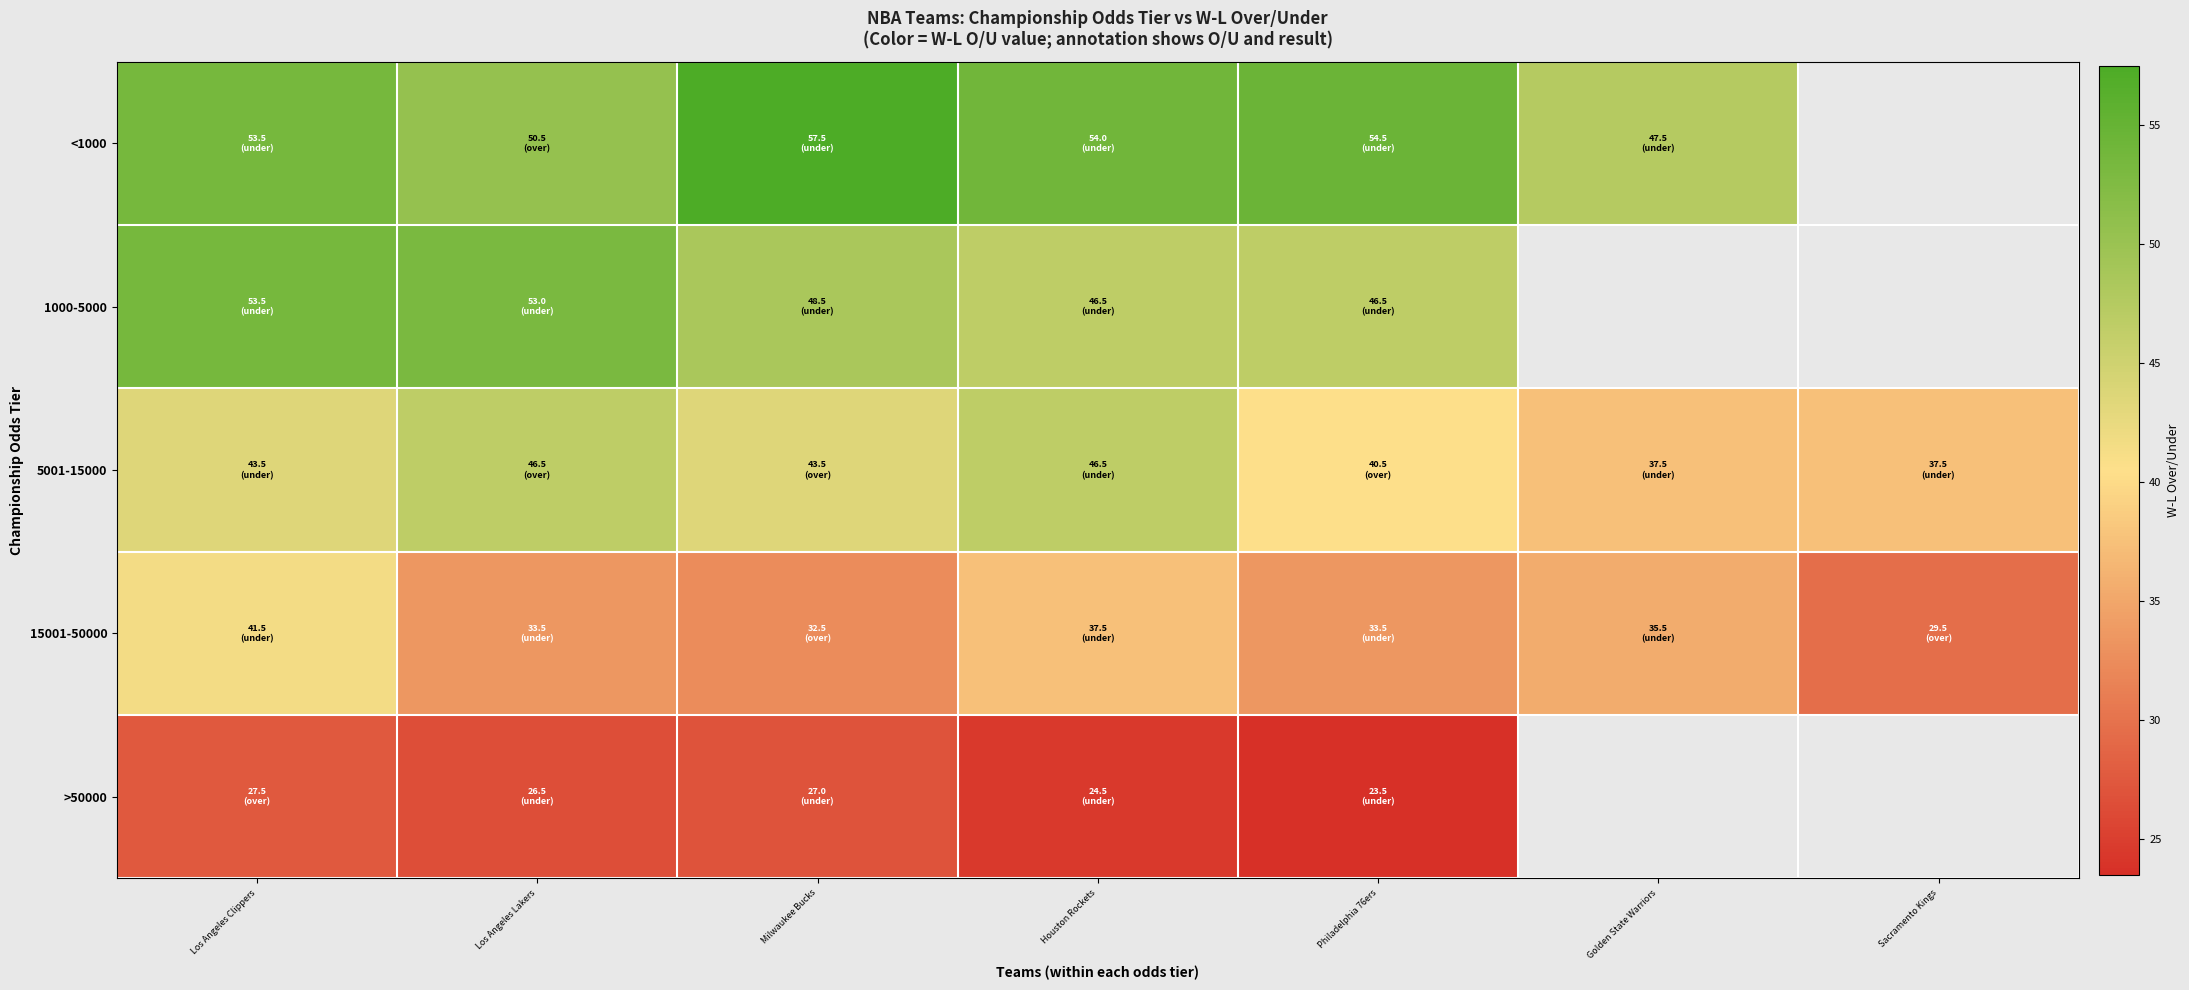

Rank the categories by <1000 value from lowest to highest.

Golden State Warriors, Los Angeles Lakers, Los Angeles Clippers, Houston Rockets, Philadelphia 76ers, Milwaukee Bucks, Sacramento Kings